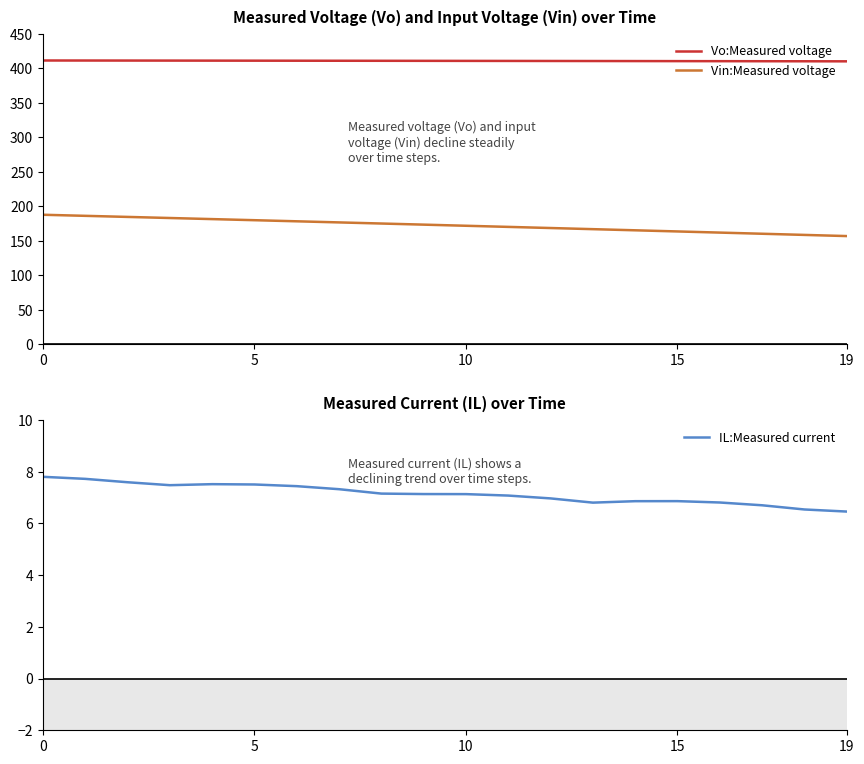

How many data points in Vin:Measured voltage are less than 173?

10